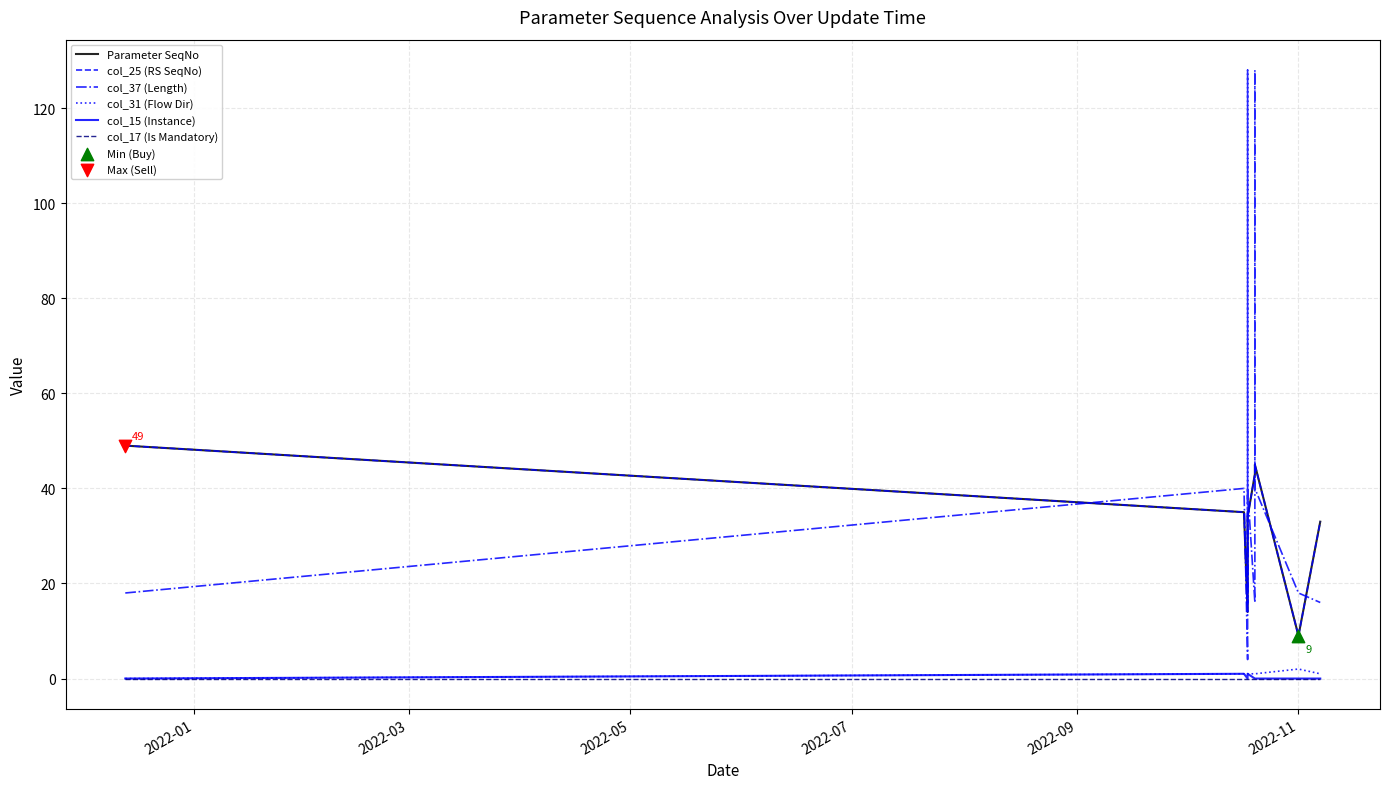

What are all the series names shown in the legend?

Parameter SeqNo, col_25 (RS SeqNo), col_37 (Length), col_31 (Flow Dir), col_15 (Instance), col_17 (Is Mandatory)